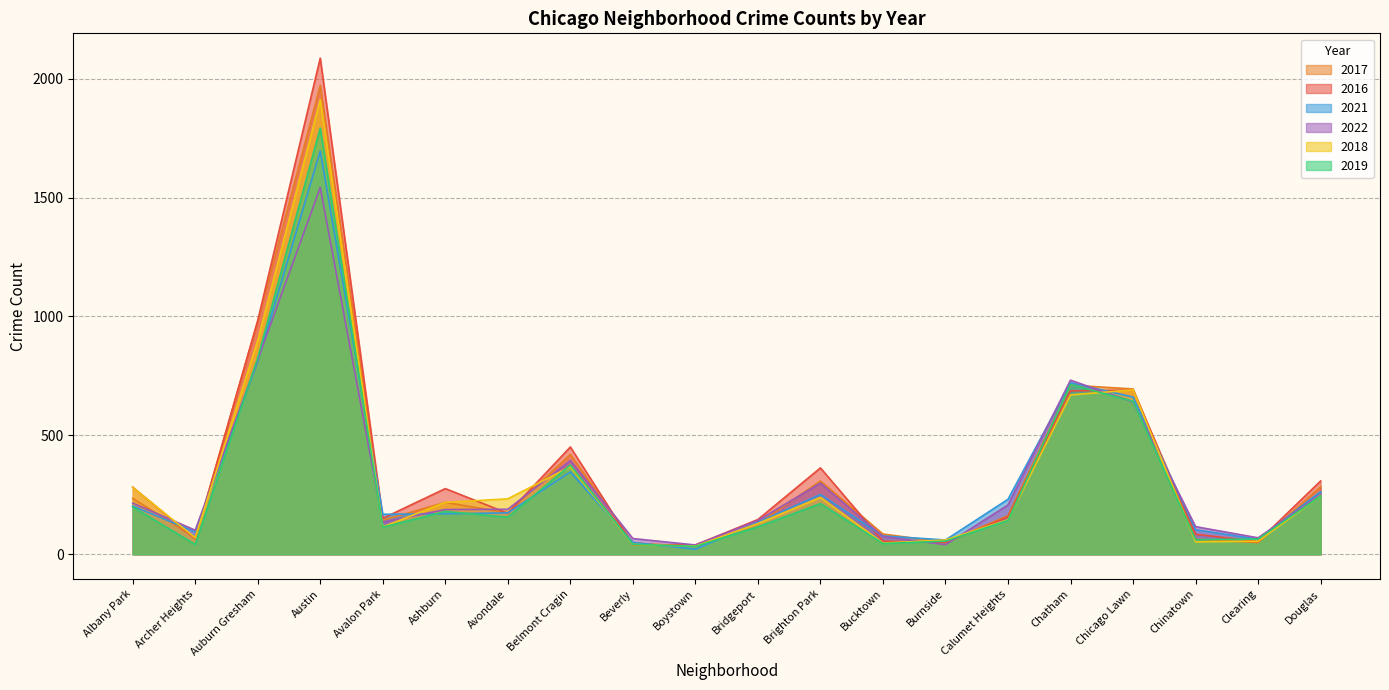

How many intersections are there between 2021 and 2016?

12